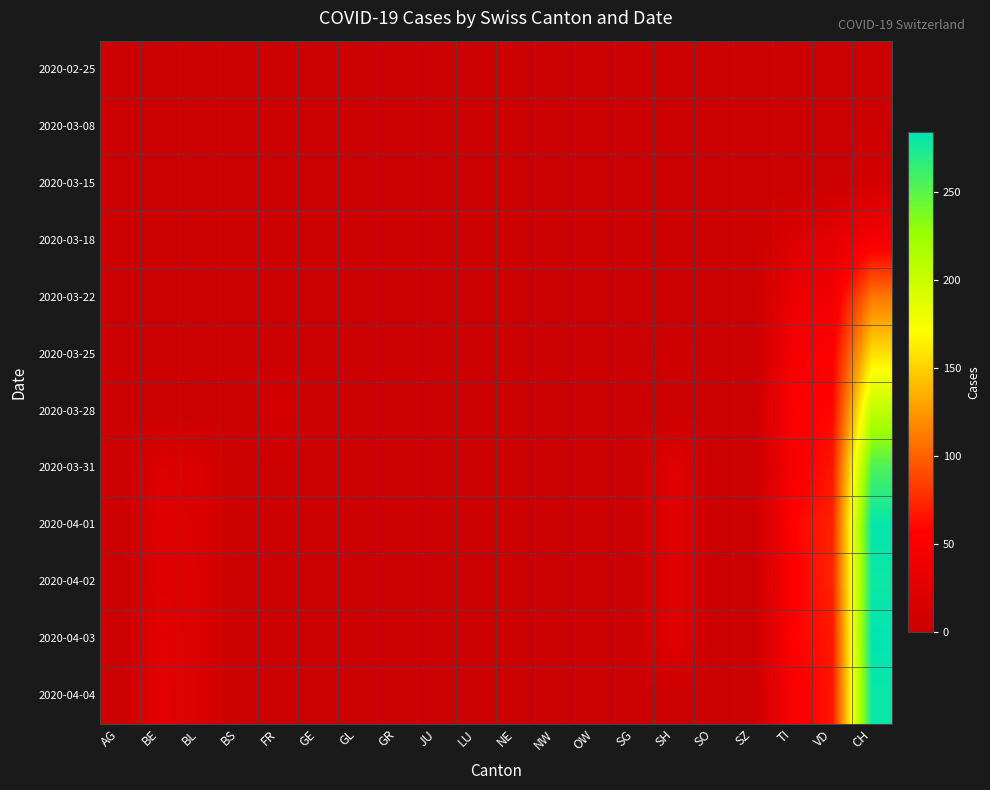

Reading left to right, extract all data points from this chart.

2020-02-25: AG=0	BE=0	BL=0	BS=0	FR=0	GE=0	GL=0	GR=0	JU=0	LU=0	NE=0	NW=0	OW=0	SG=0	SH=0	SO=0	SZ=0	TI=0	VD=0	CH=0
2020-03-08: AG=0	BE=0	BL=0	BS=0	FR=0	GE=0	GL=0	GR=0	JU=0	LU=0	NE=0	NW=0	OW=0	SG=0	SH=0	SO=0	SZ=0	TI=0	VD=0	CH=1
2020-03-15: AG=0	BE=0	BL=0	BS=0	FR=0	GE=0	GL=0	GR=0	JU=0	LU=0	NE=0	NW=0	OW=0	SG=0	SH=0	SO=0	SZ=0	TI=0	VD=0	CH=9
2020-03-18: AG=0	BE=0	BL=0	BS=0	FR=0	GE=0	GL=0	GR=0	JU=0	LU=0	NE=0	NW=0	OW=0	SG=0	SH=0	SO=0	SZ=0	TI=17	VD=28	CH=47
2020-03-22: AG=0	BE=0	BL=0	BS=0	FR=0	GE=0	GL=0	GR=0	JU=0	LU=0	NE=0	NW=0	OW=0	SG=0	SH=0	SO=0	SZ=0	TI=36	VD=43	CH=110
2020-03-25: AG=0	BE=0	BL=0	BS=0	FR=0	GE=0	GL=0	GR=0	JU=0	LU=0	NE=0	NW=0	OW=0	SG=0	SH=5	SO=0	SZ=0	TI=48	VD=55	CH=157
2020-03-28: AG=0	BE=0	BL=0	BS=0	FR=13	GE=0	GL=0	GR=0	JU=0	LU=0	NE=0	NW=0	OW=0	SG=0	SH=0	SO=0	SZ=0	TI=54	VD=60	CH=206
2020-03-31: AG=0	BE=18	BL=16	BS=0	FR=0	GE=0	GL=0	GR=0	JU=0	LU=0	NE=0	NW=0	OW=0	SG=0	SH=25	SO=0	SZ=0	TI=49	VD=67	CH=256
2020-04-01: AG=0	BE=21	BL=17	BS=0	FR=0	GE=0	GL=0	GR=0	JU=0	LU=0	NE=0	NW=0	OW=0	SG=0	SH=27	SO=0	SZ=0	TI=58	VD=72	CH=282
2020-04-02: AG=0	BE=20	BL=18	BS=0	FR=0	GE=0	GL=0	GR=0	JU=0	LU=0	NE=0	NW=0	OW=0	SG=0	SH=27	SO=0	SZ=0	TI=54	VD=73	CH=279
2020-04-03: AG=0	BE=26	BL=18	BS=0	FR=0	GE=0	GL=0	GR=0	JU=0	LU=0	NE=0	NW=0	OW=0	SG=0	SH=26	SO=0	SZ=0	TI=58	VD=67	CH=284
2020-04-04: AG=0	BE=28	BL=17	BS=0	FR=0	GE=0	GL=0	GR=0	JU=0	LU=0	NE=0	NW=0	OW=0	SG=0	SH=0	SO=0	SZ=0	TI=51	VD=67	CH=280